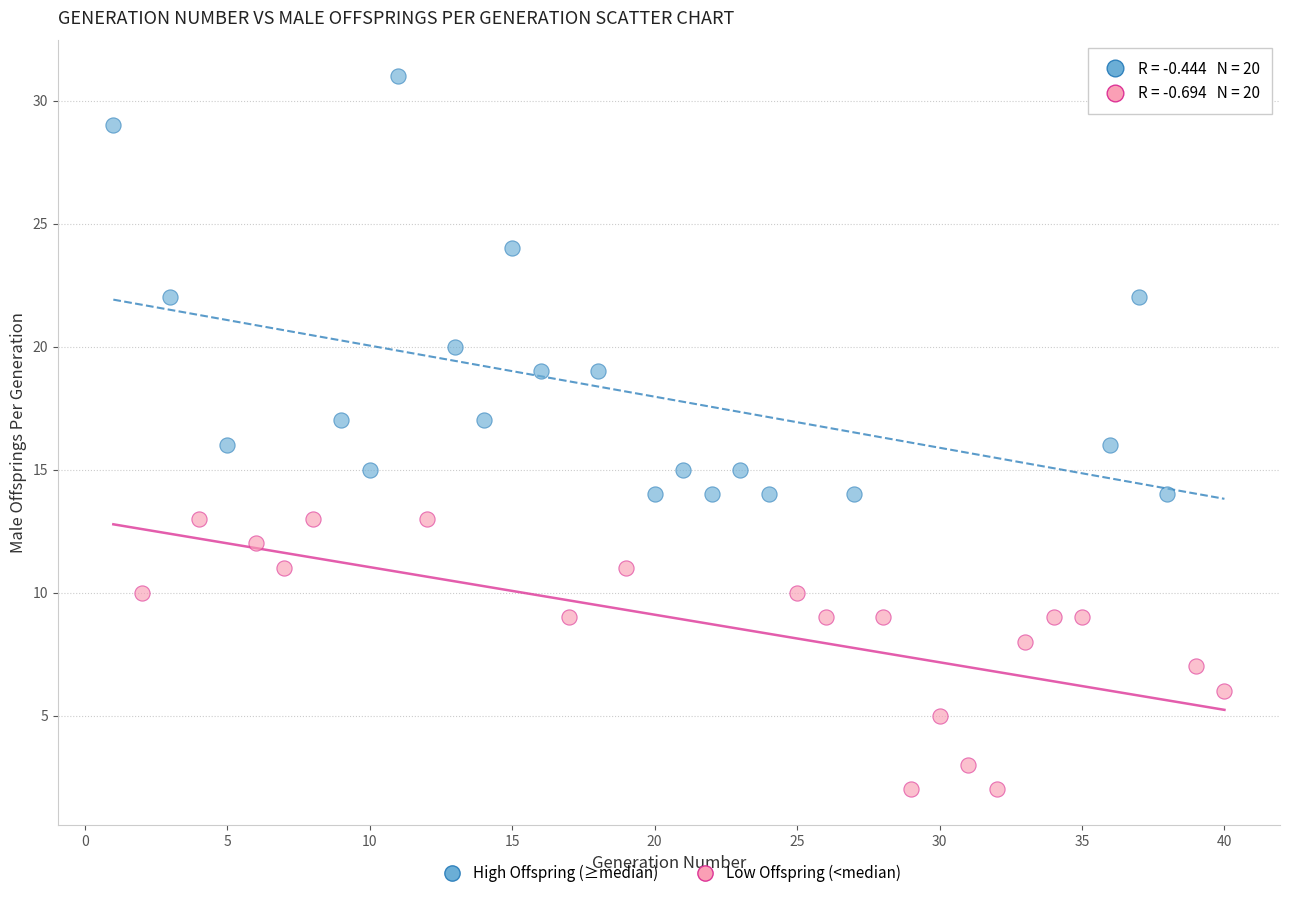

Which series contains the lowest Y value?

Low Offspring (<median)